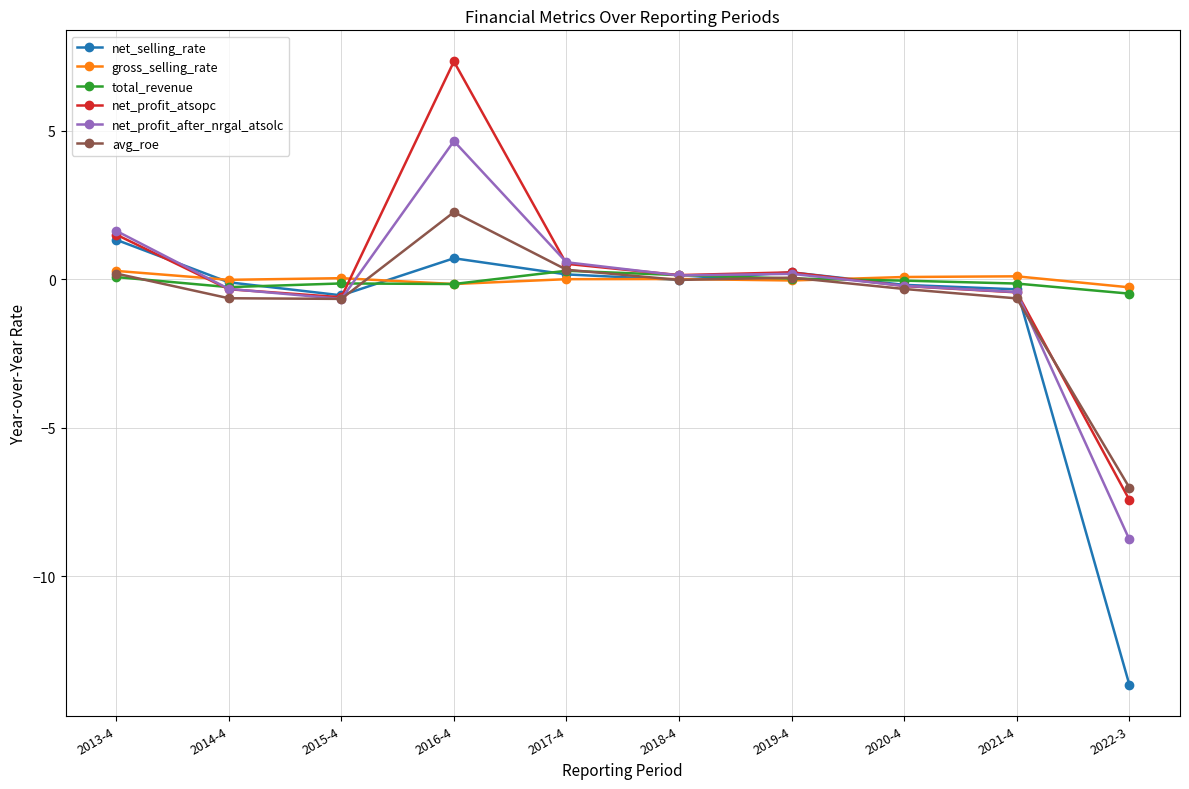

The net_profit_atsopc series shows 11.8 at 2016-4. True or false?

False